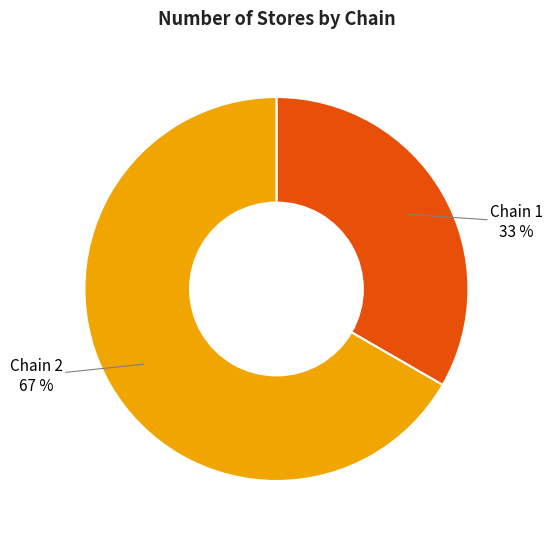

To the nearest percent, what percentage of the pie is Chain 1?

33%